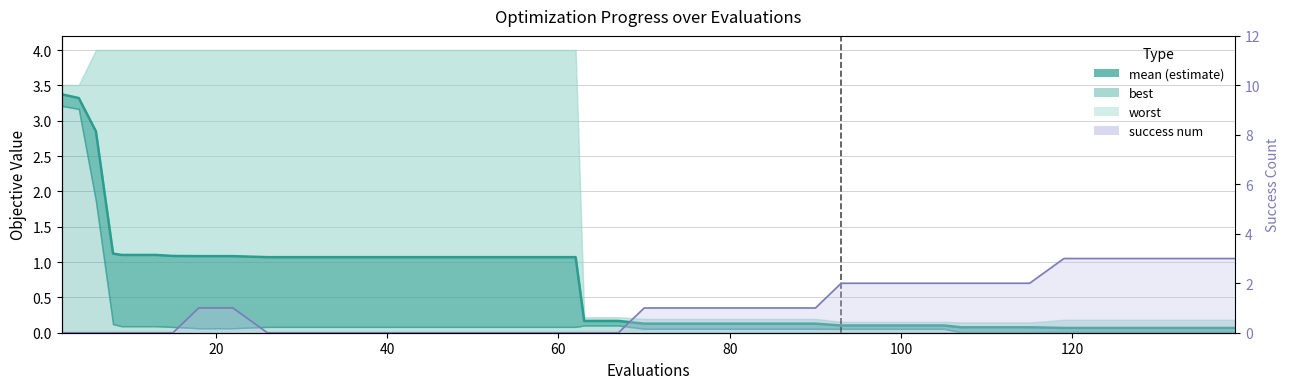

At which label does mean reach its minimum?

119